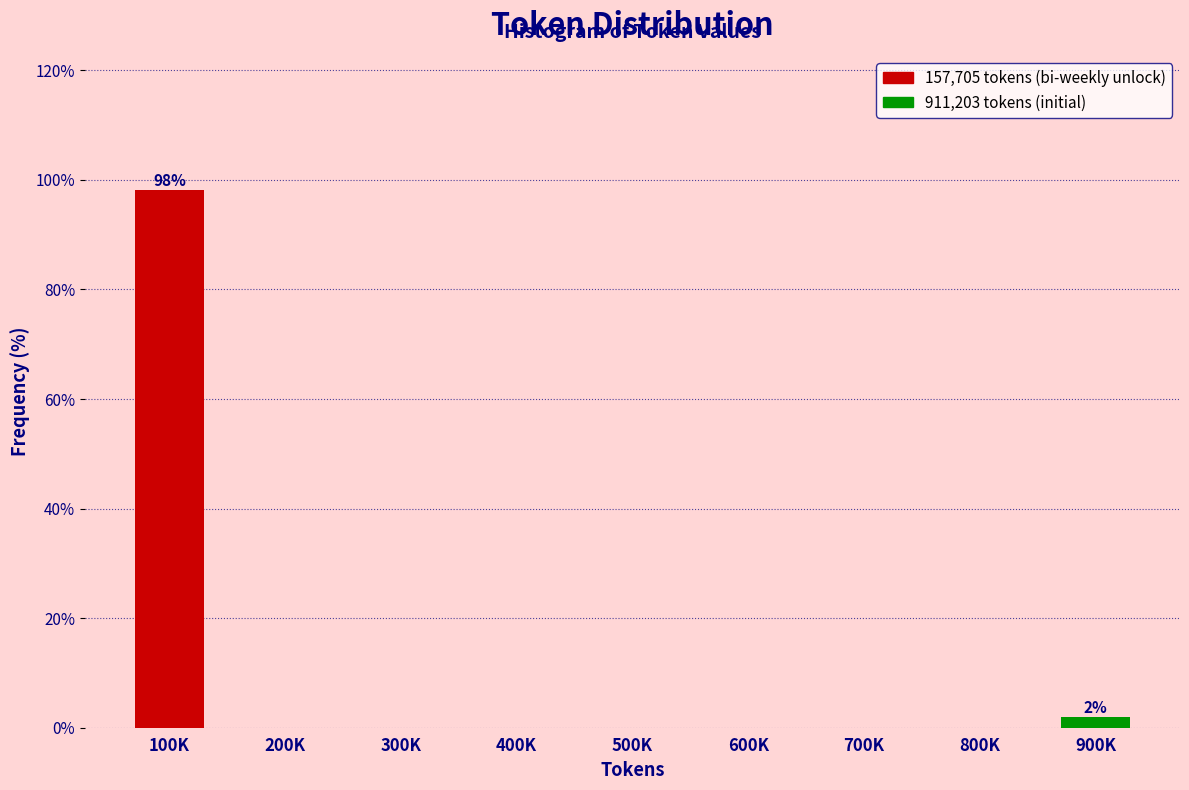

Reading right to left, transcribe all the data shown in this chart.

900K=1.9	800K=0.0	700K=0.0	600K=0.0	500K=0.0	400K=0.0	300K=0.0	200K=0.0	100K=98.1